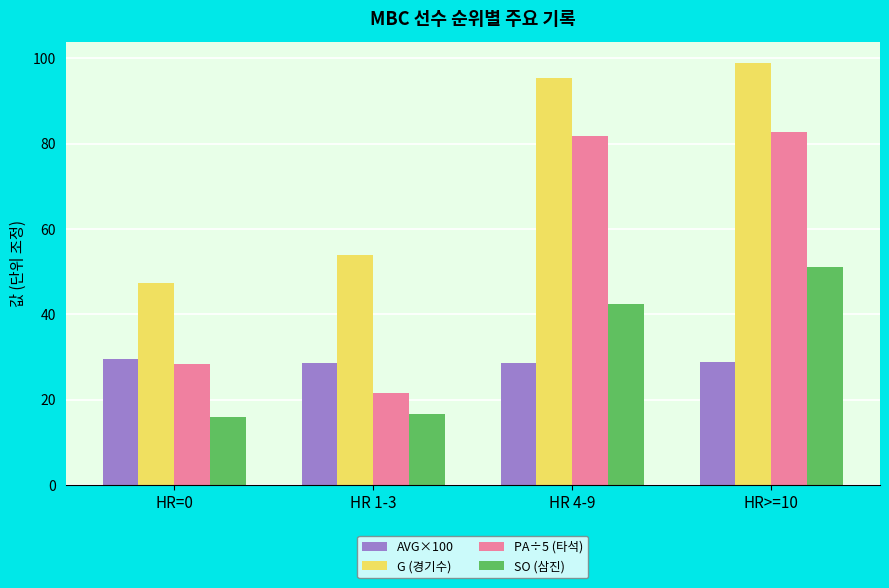

What is the approximate value of SO (삼진) at HR=0?

16.0